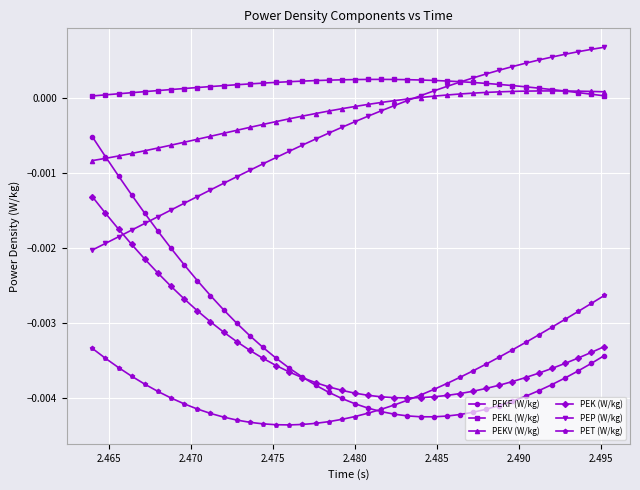

How many times do PEP (W/kg) and PEKF (W/kg) cross each other?

1